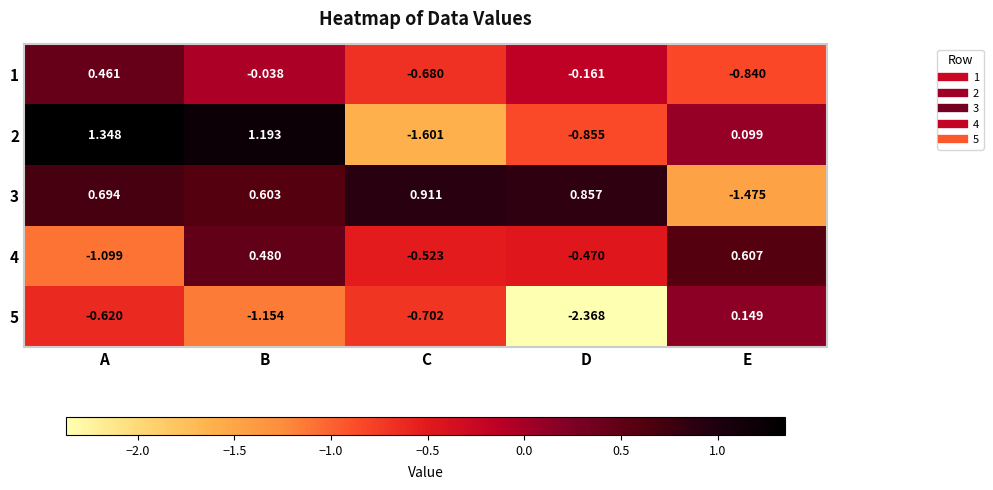

How many categories are shown in the chart?

5